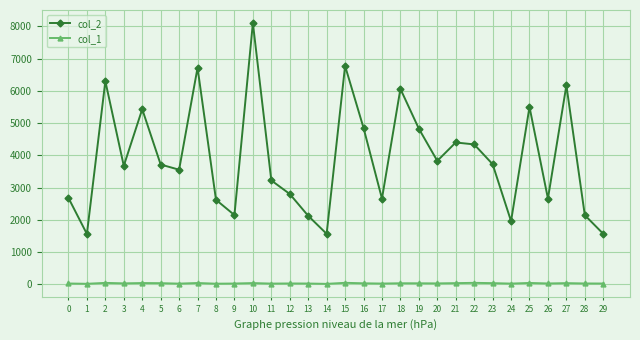

Which series has the largest total across all categories?

col_2